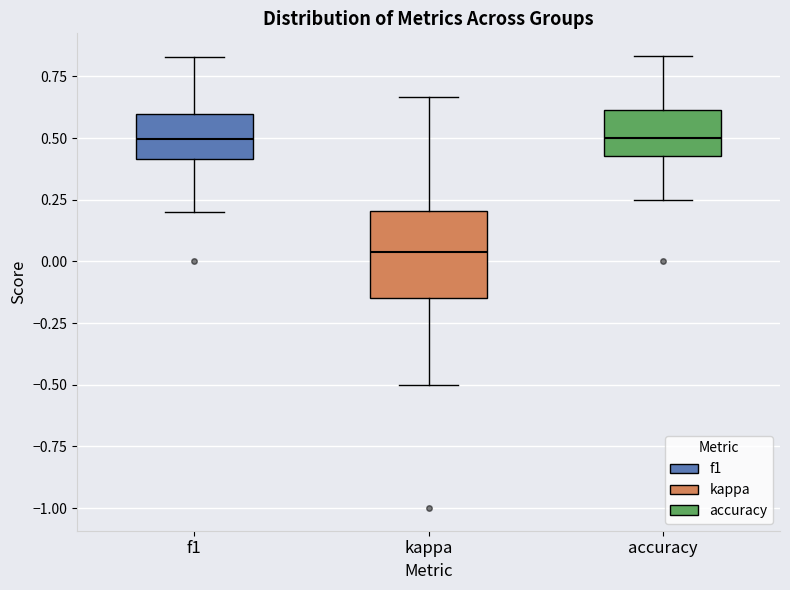

Which box is the tallest, from its lower edge to its upper edge?

kappa